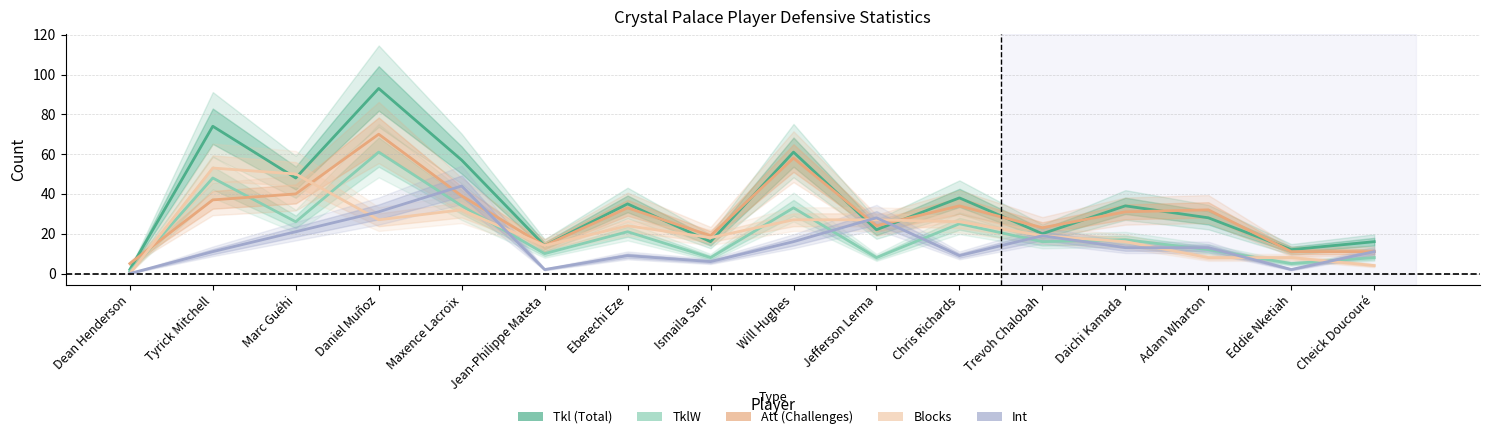

What is the total value across all series at Tyrick Mitchell?

223